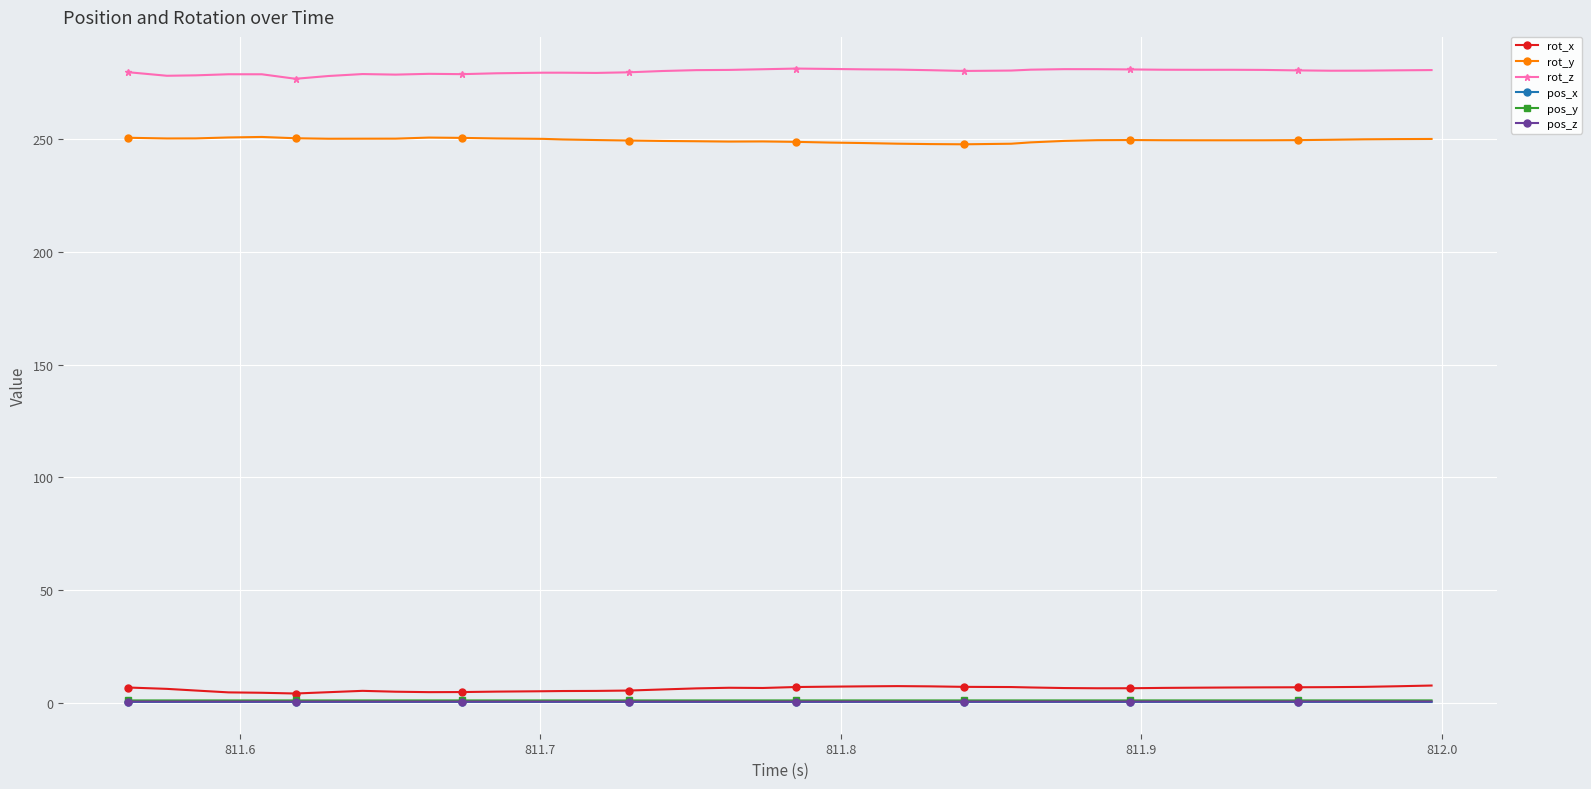

What is the value of the rot_z point at the 5th from the left?

278.8